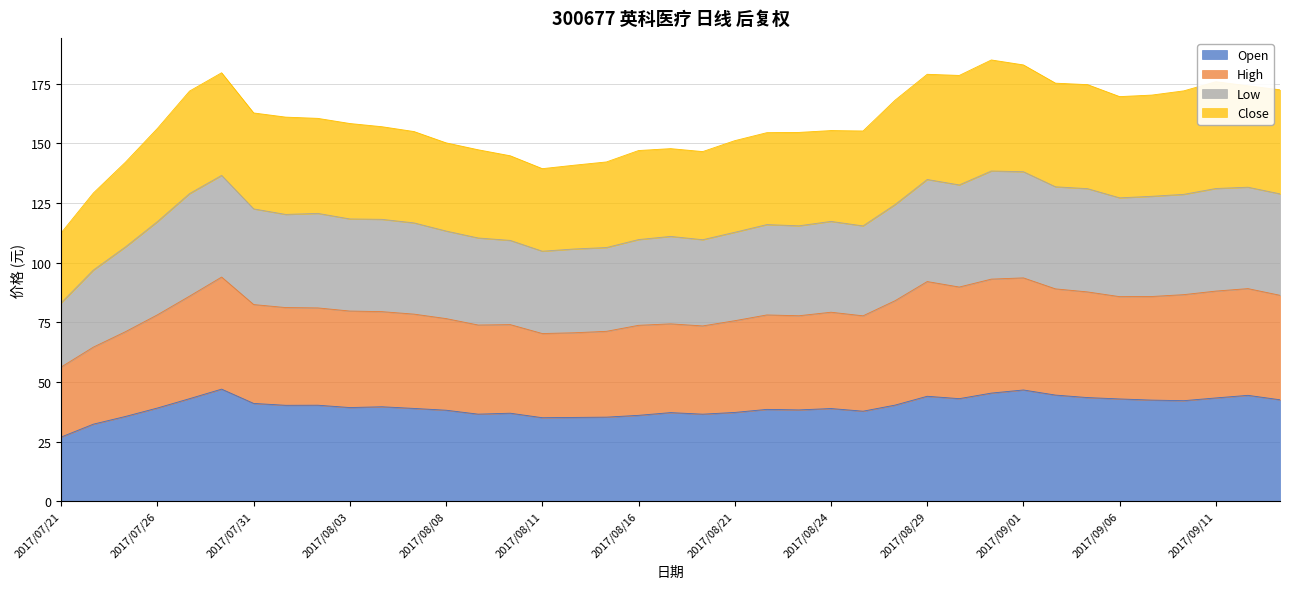

What is the total value across all series at 2017/08/24?

155.4